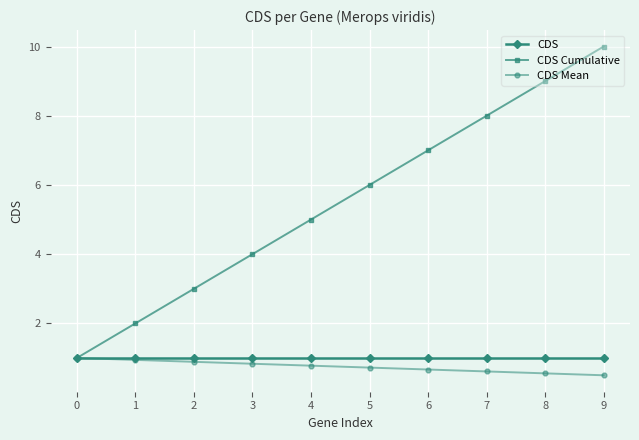

What is the lowest value of the CDS Mean series?

0.5